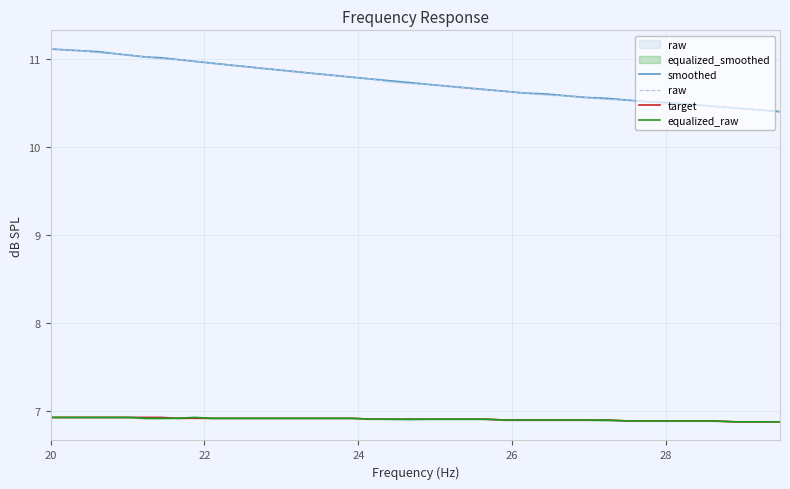

True or false: smoothed and raw cross at least once.

False